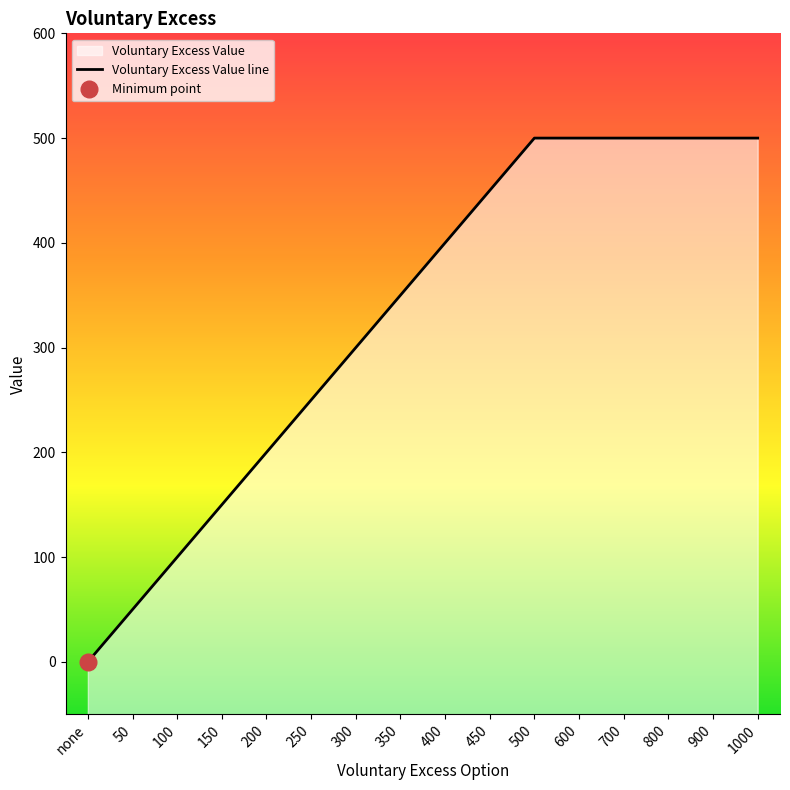

List the labels in order of value, smallest first.

none, 50, 100, 150, 200, 250, 300, 350, 400, 450, 500, 600, 700, 800, 900, 1000